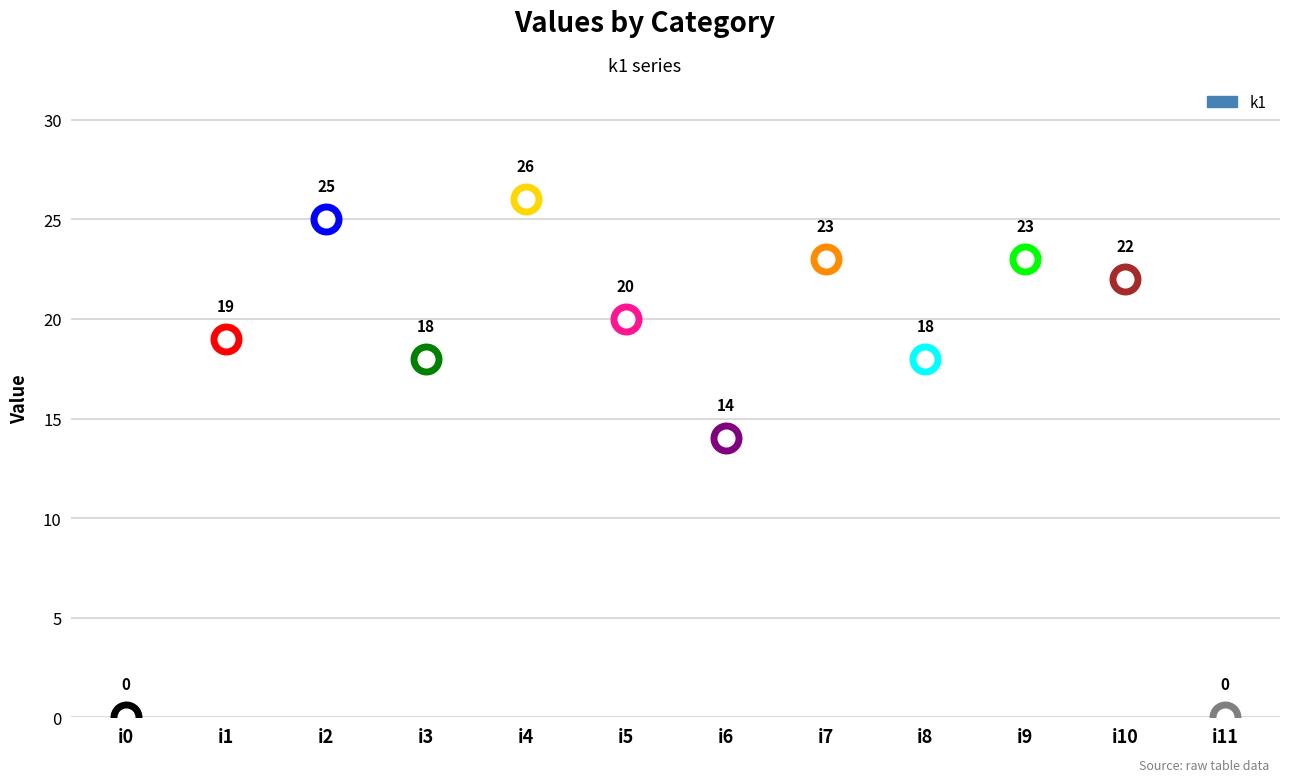

List the labels in order of value, smallest first.

i0, i11, i6, i3, i8, i1, i5, i10, i7, i9, i2, i4